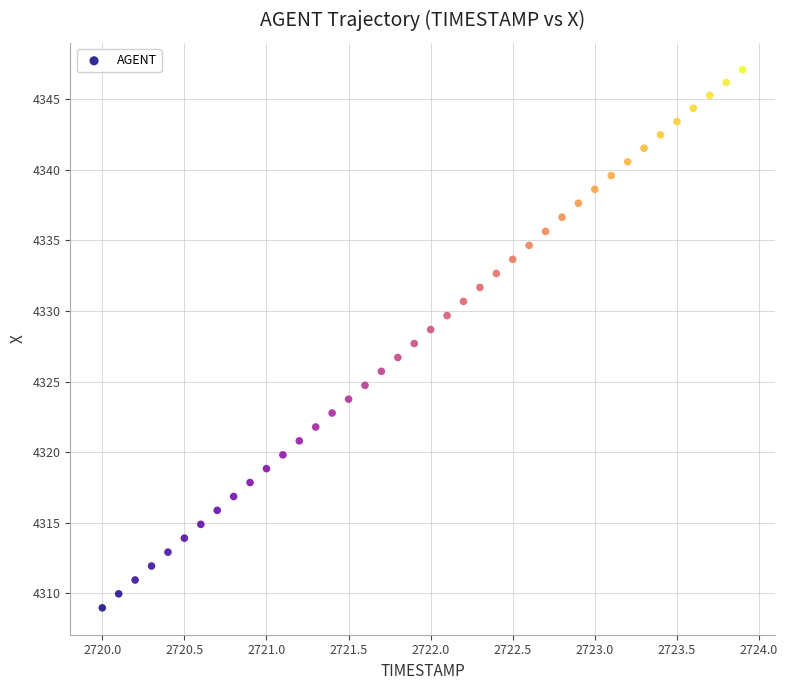

What is the range of Y values (max minus min)?

38.1